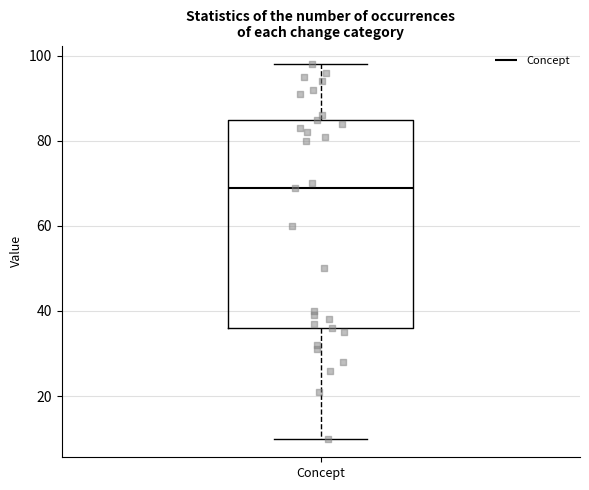

Where does the lower whisker of the box for Concept end on the y-axis? The values are not printed on the chart, so give them approximately, as read against the axis.

10